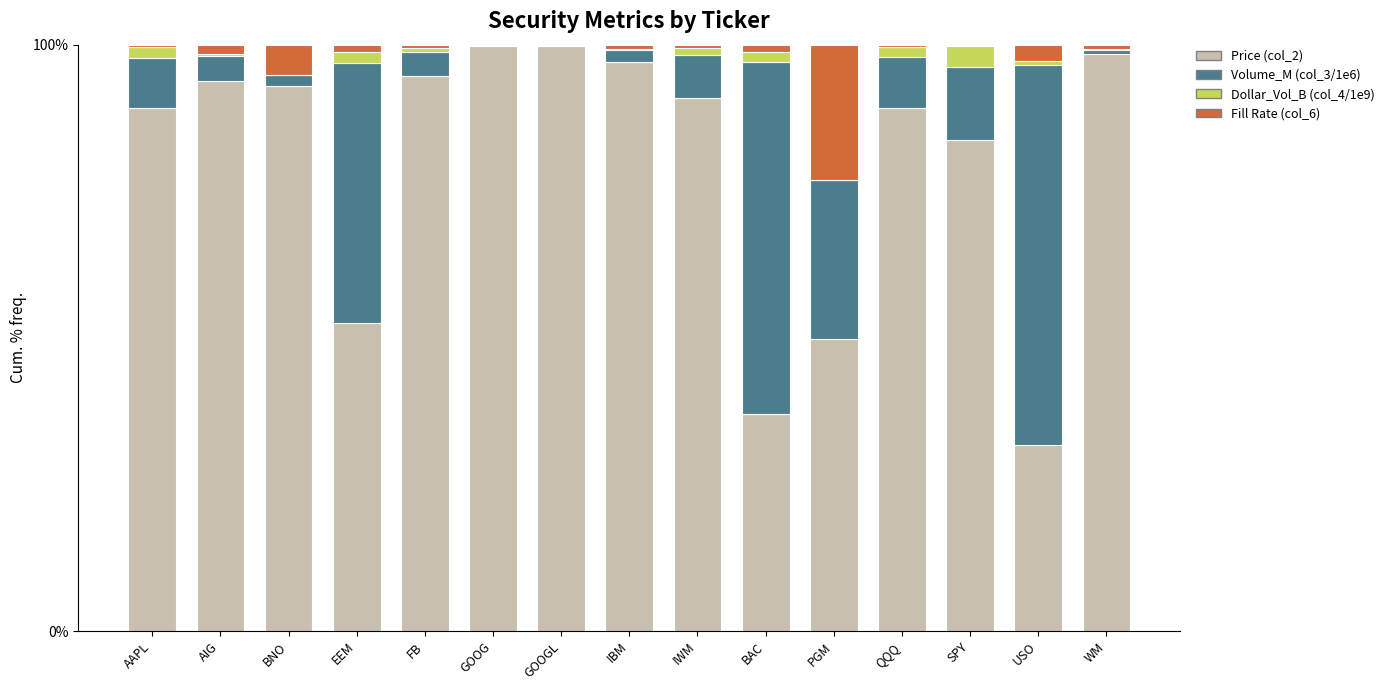

What is the label of the 6th bar from the right?

BAC